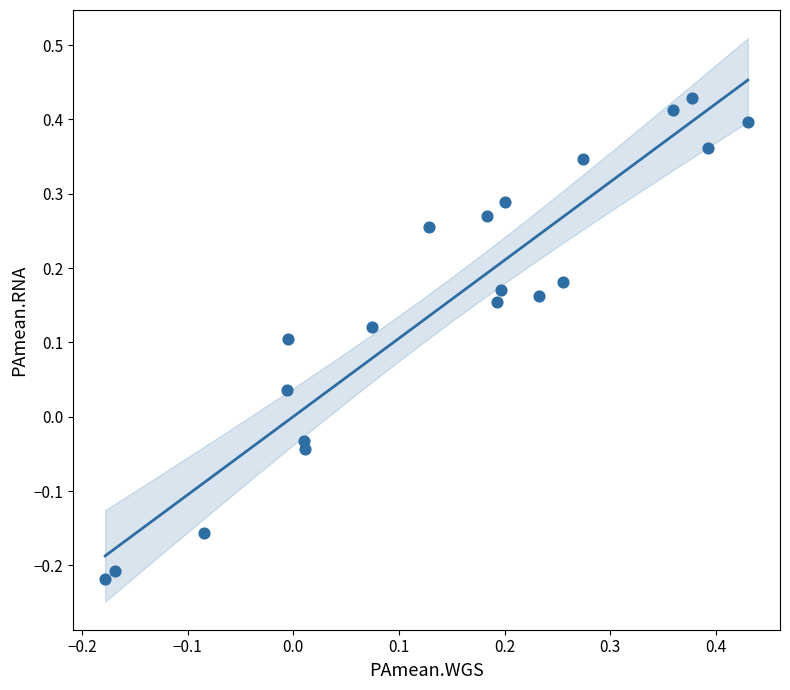

What is the range of Y values (max minus min)?

0.6